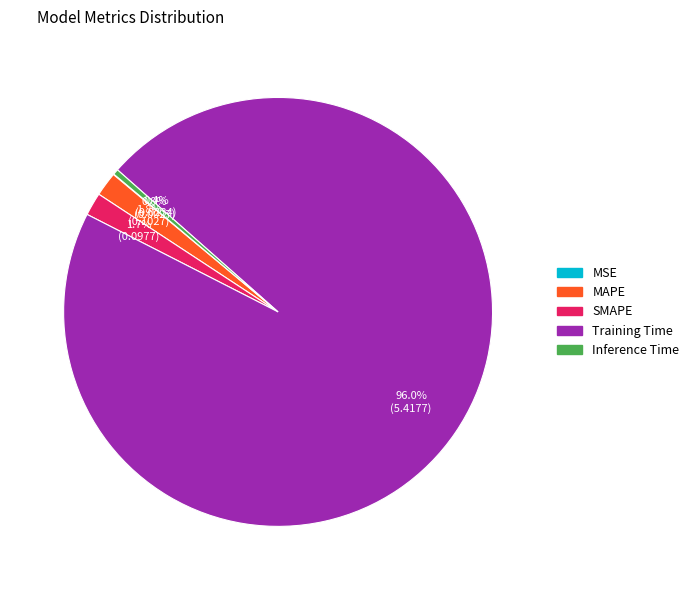

What is the largest slice in the pie chart?

Training Time